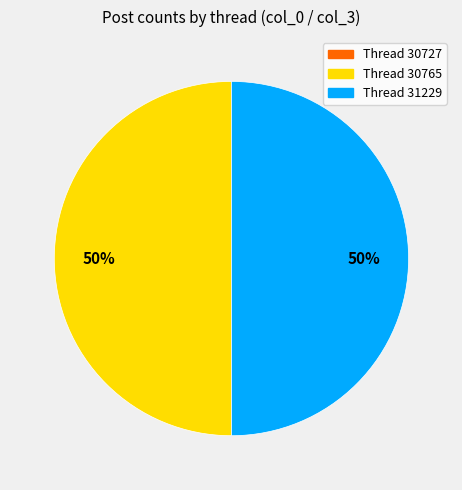

To the nearest percent, what is the average slice percentage?

33%